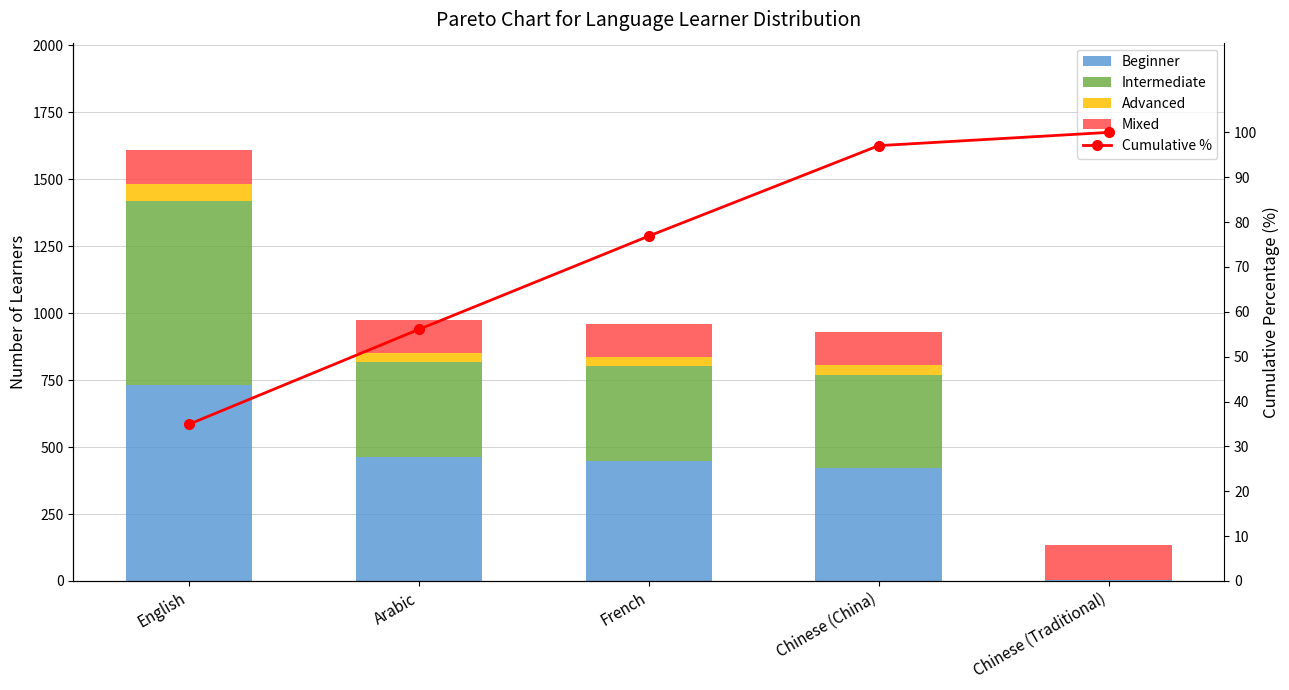

What is the sum of the Intermediate values at Arabic and Chinese (China)?

705.0